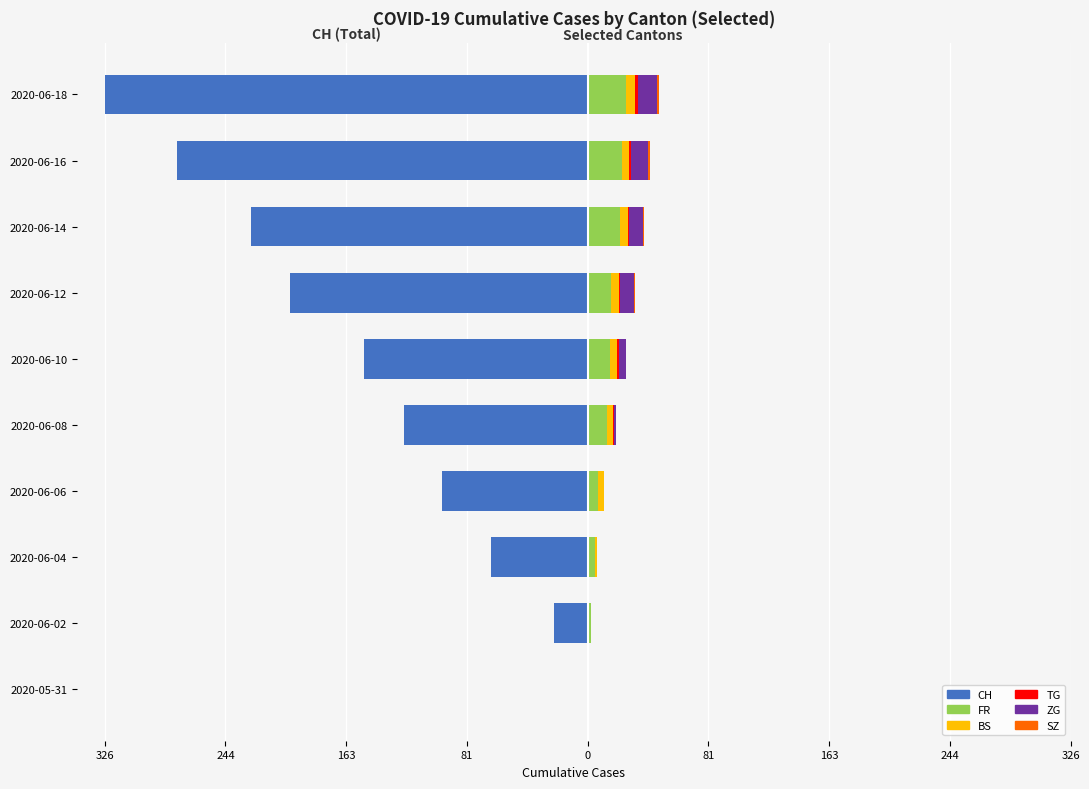

What is the difference between the highest and lowest values at 2020-06-08?

137